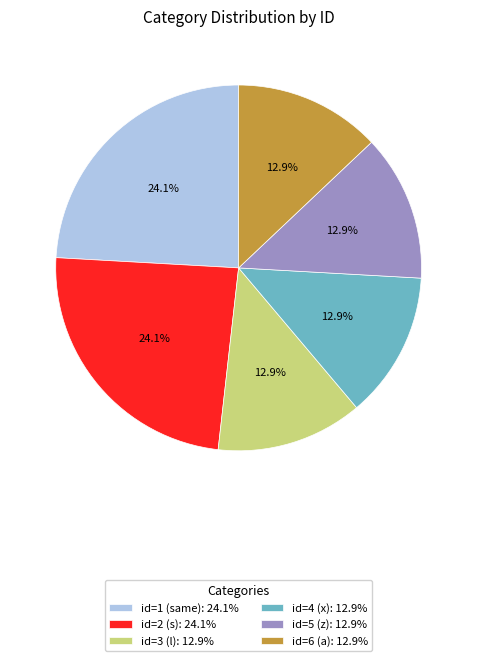

Count the number of slices in the pie.

6